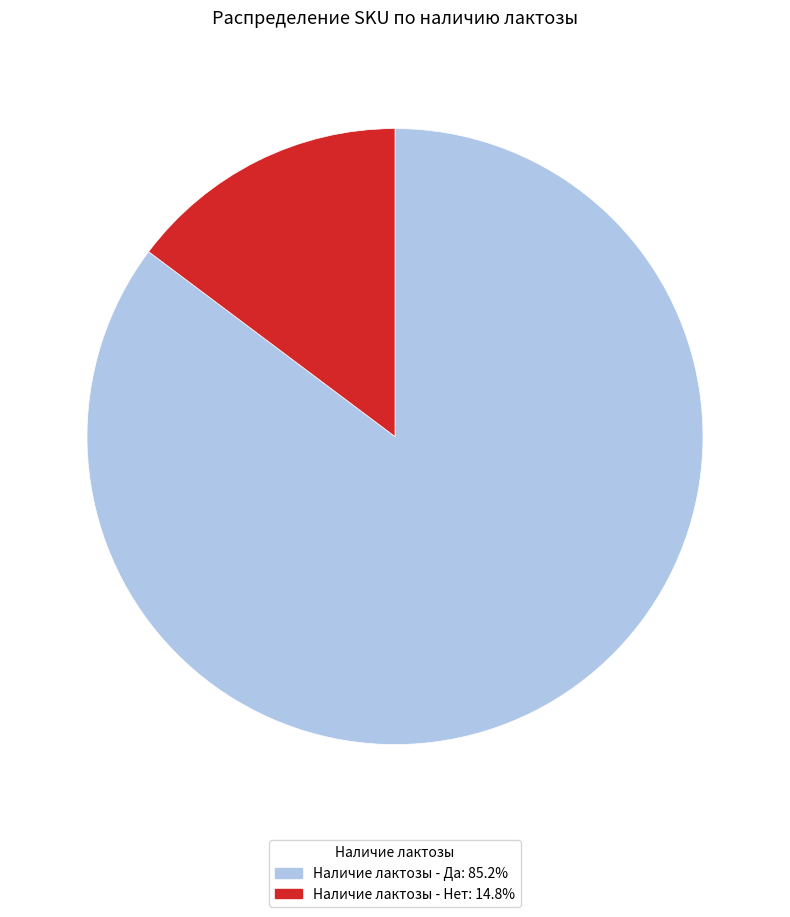

How many segments does this pie chart have?

2